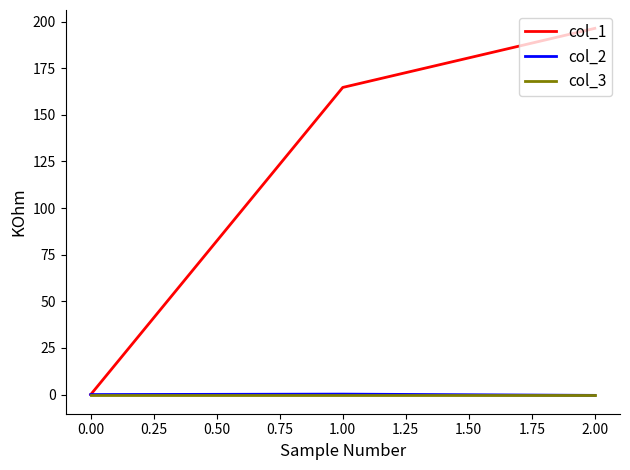

Which series has the largest range (max minus min)?

col_1